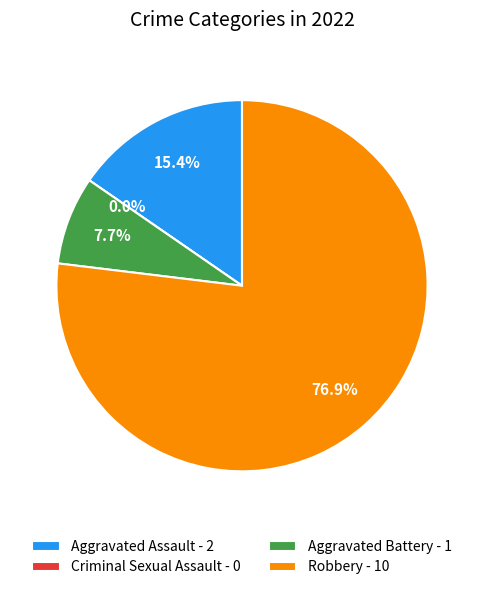

To the nearest percent, what is the average slice percentage?

25%